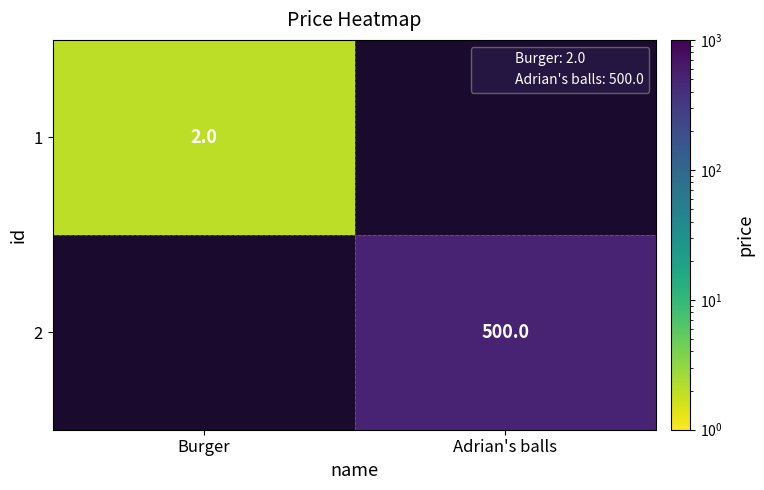

Rank the series at Adrian's balls from highest to lowest value.

1, 2